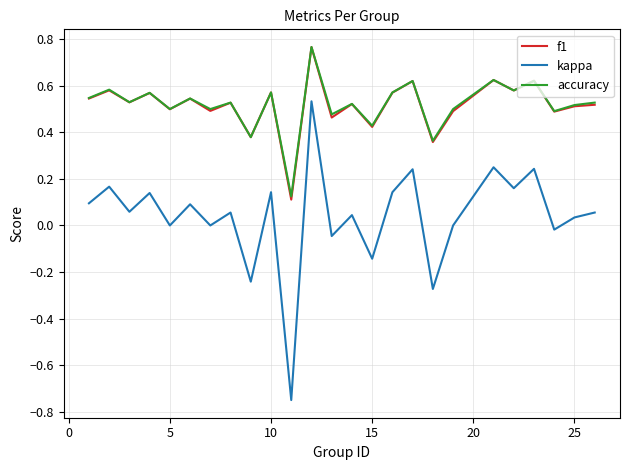

True or false: kappa and f1 intersect in this chart.

False